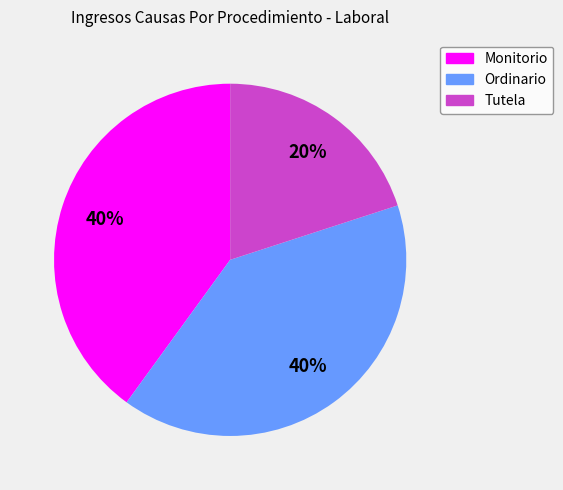

To the nearest percent, what portion does Monitorio represent?

40%